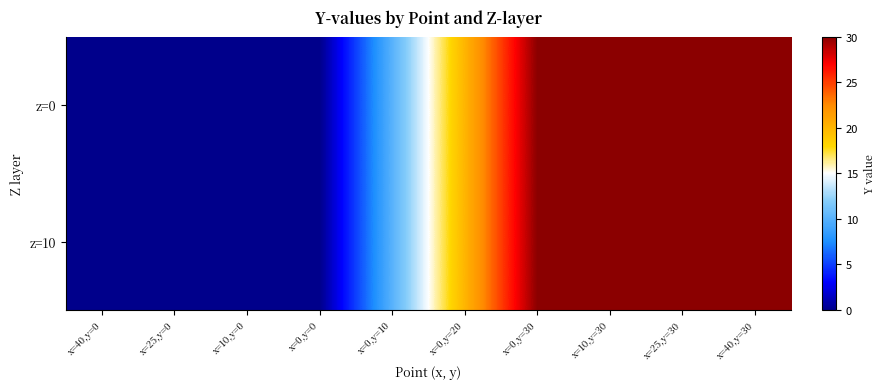

Which series has the widest spread of values?

z=0